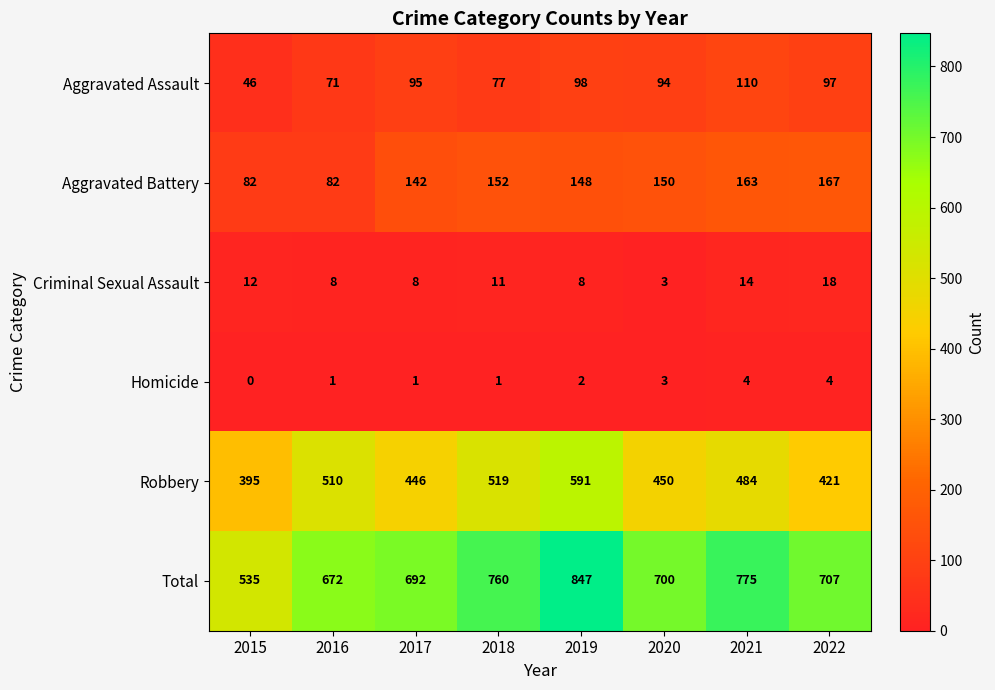

Rank the series at 2015 from highest to lowest value.

Total, Robbery, Aggravated Battery, Aggravated Assault, Criminal Sexual Assault, Homicide